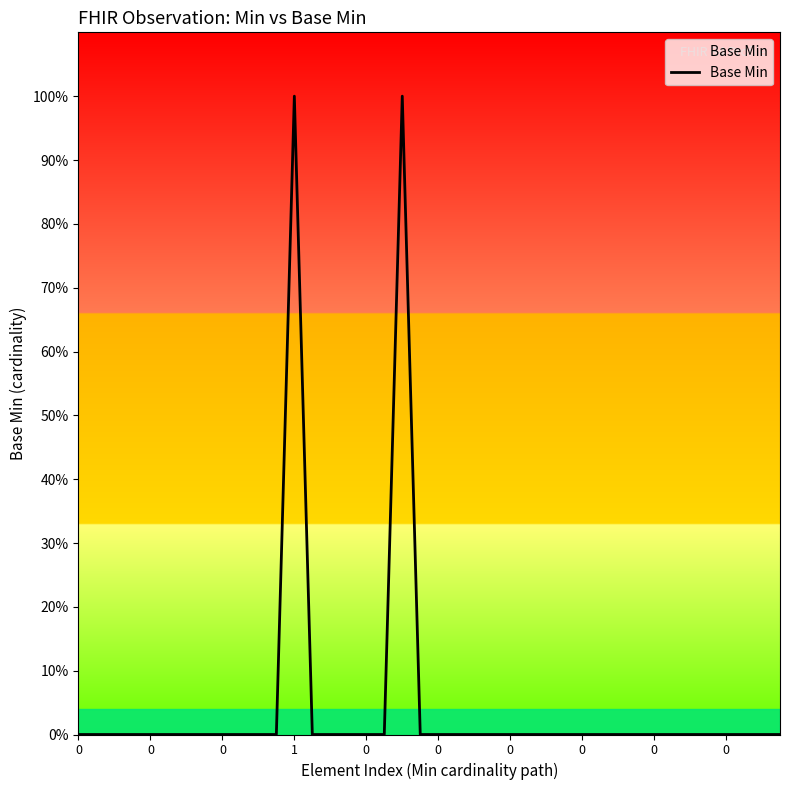

True or false: there are more than 2 points higher than both neighbors.

False